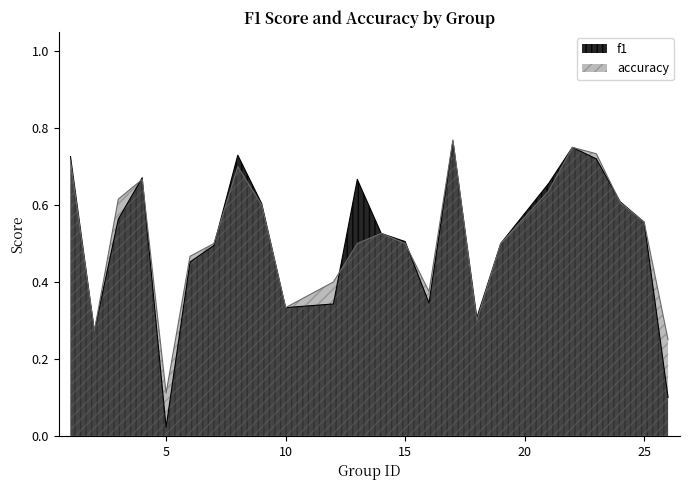

How many interior local peaks does the accuracy series have?

5